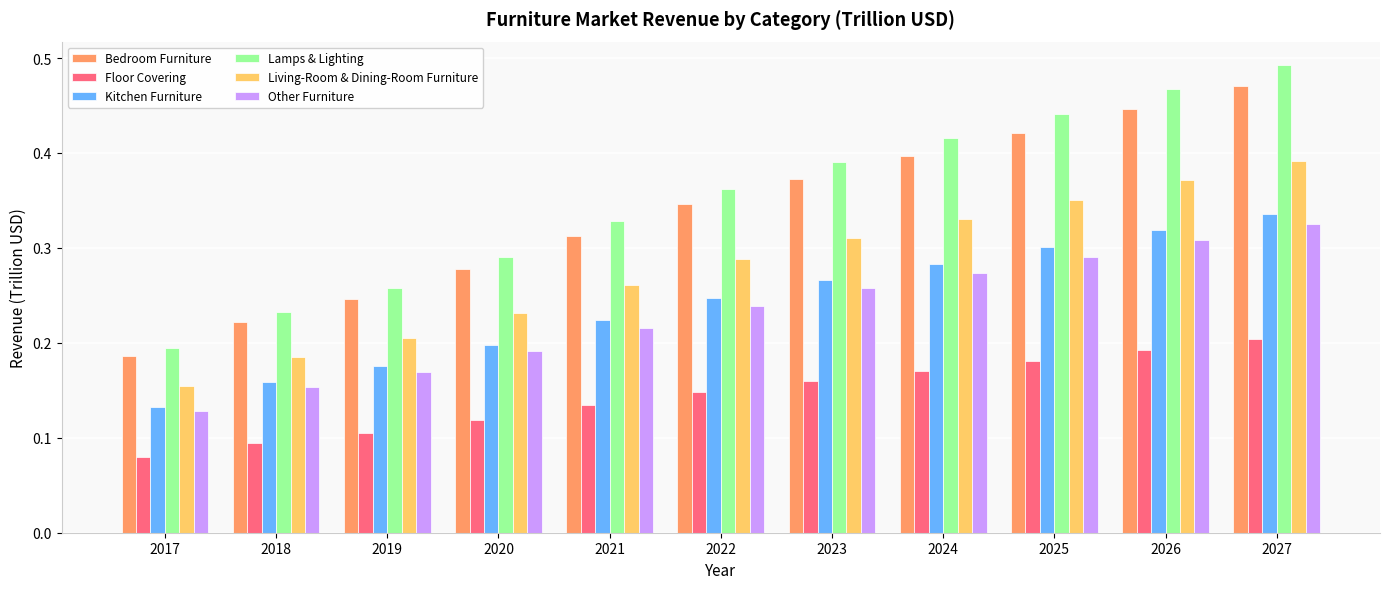

What are all the series names shown in the legend?

Bedroom Furniture, Floor Covering, Kitchen Furniture, Lamps & Lighting, Living-Room & Dining-Room Furniture, Other Furniture